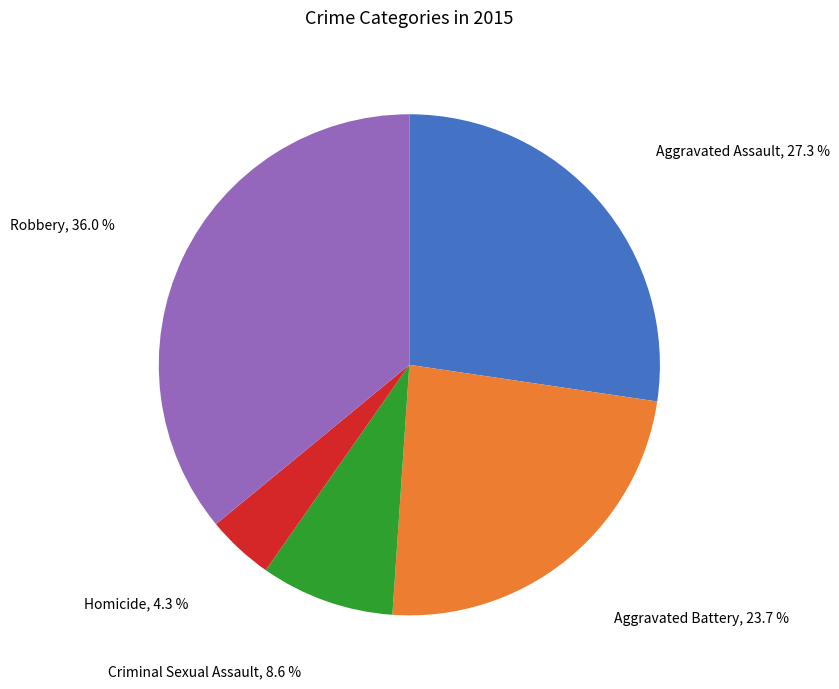

Is there any slice that represents more than half of the pie?

No